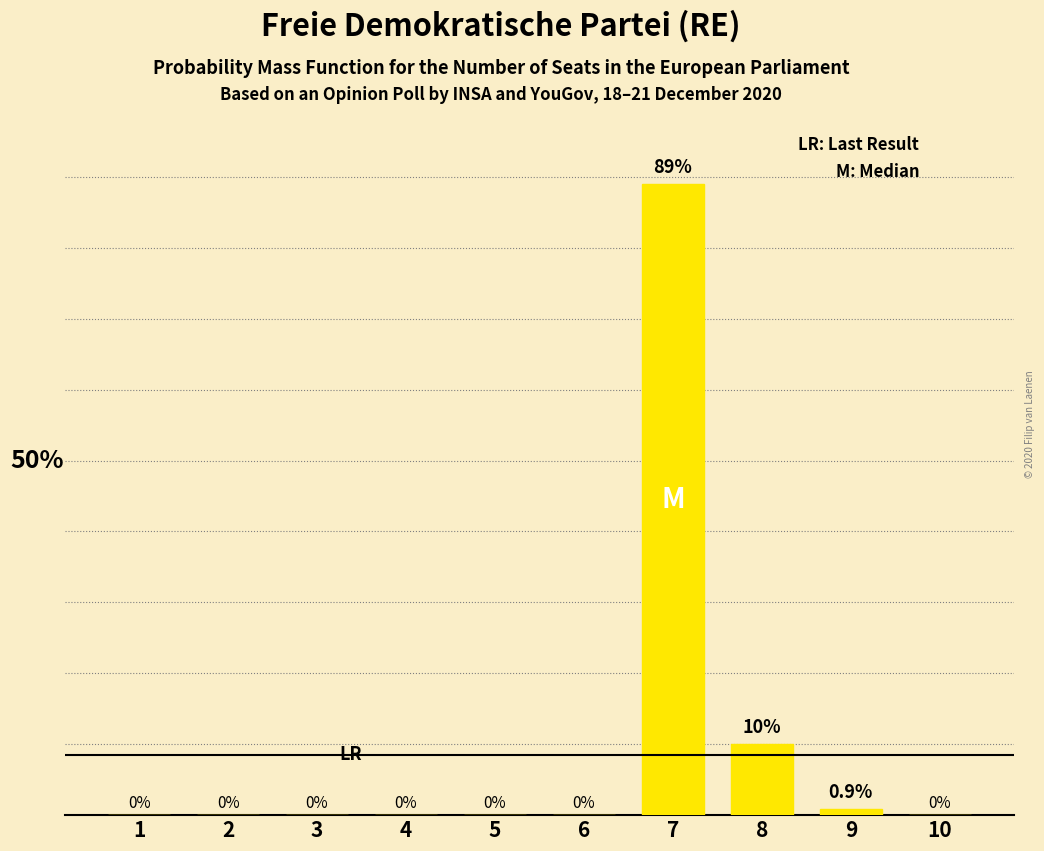

Reading left to right, what are all the values shown in this chart?

0.0	0.0	0.0	0.0	0.0	0.0	89.0	10.0	0.9	0.0